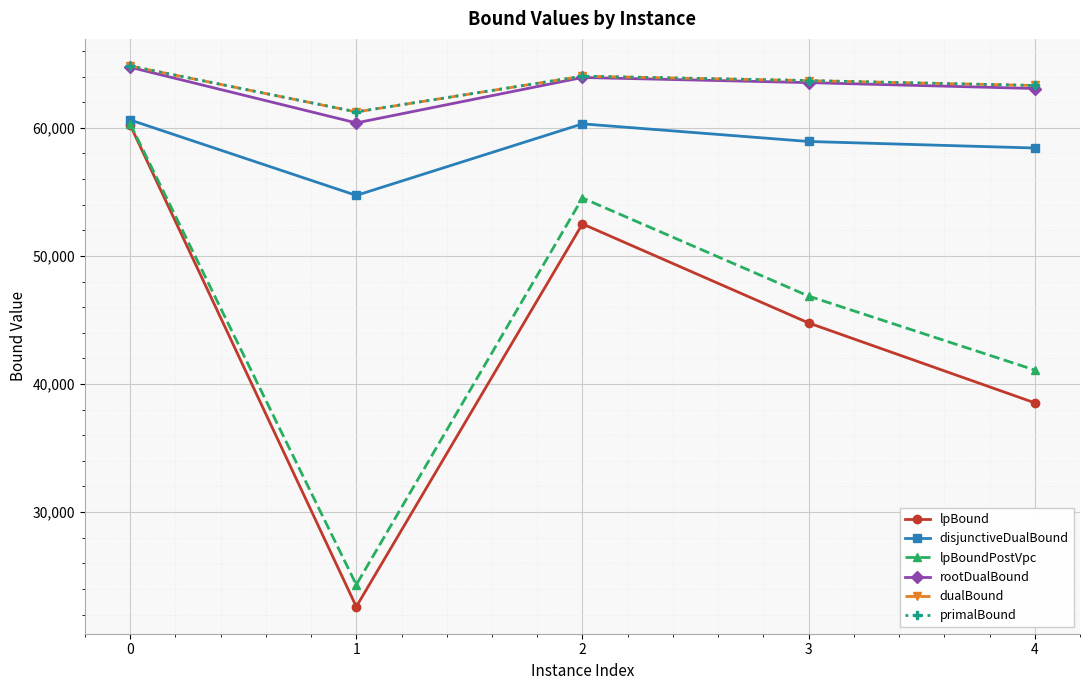

What is the minimum value shown in the chart?

22613.9